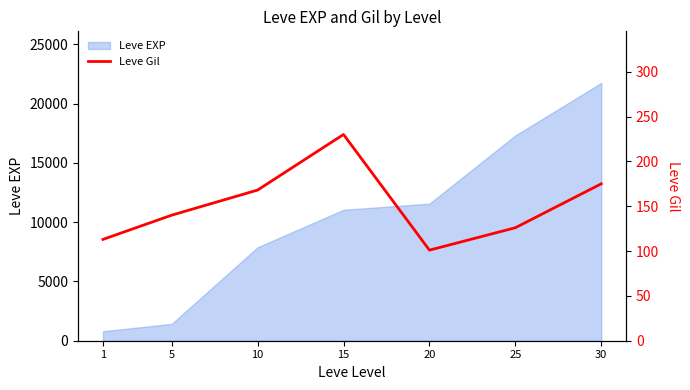

What is the sum of all values?

1053